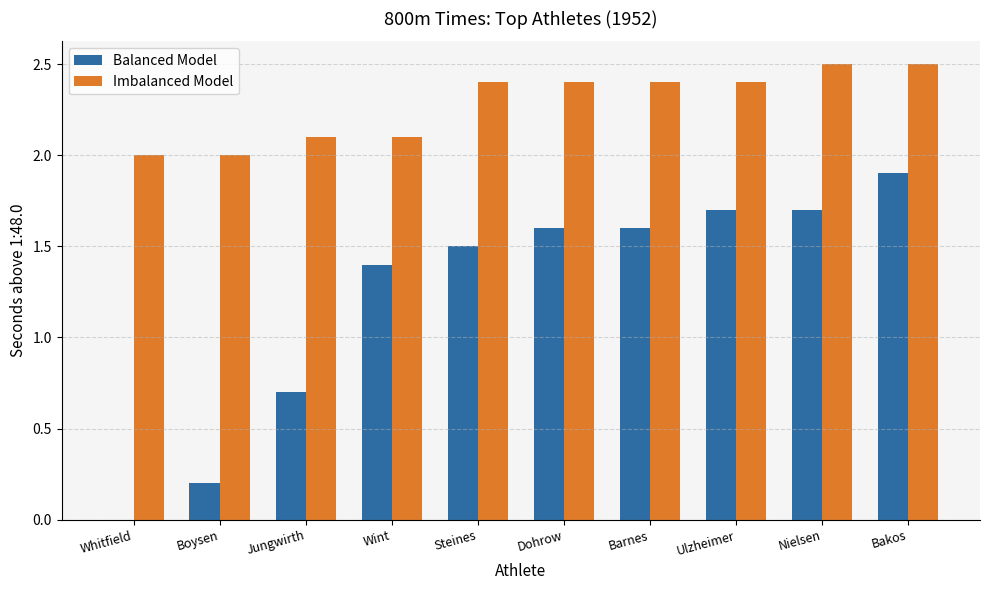

At which label does Balanced Model reach its peak?

Bakos